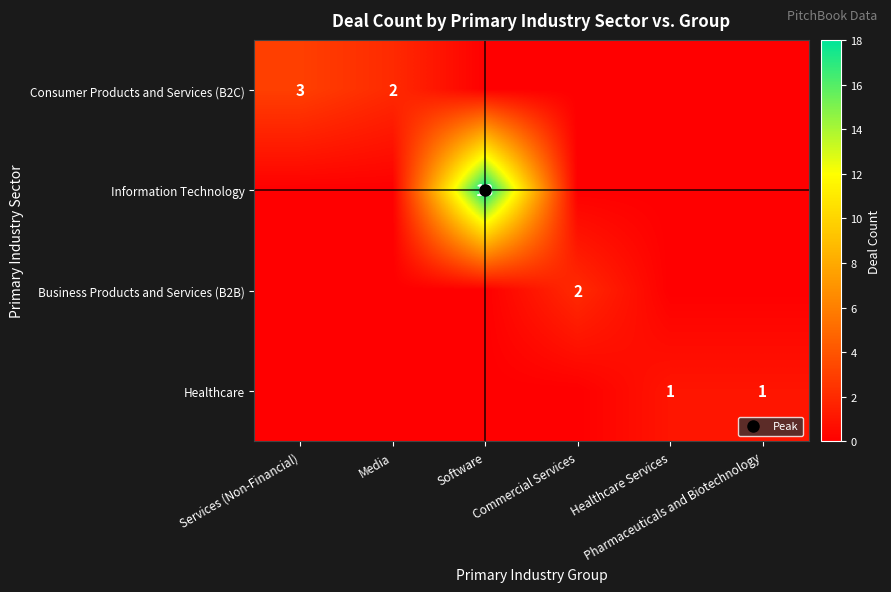

What is the difference between the highest and lowest values at Services (Non-Financial)?

3